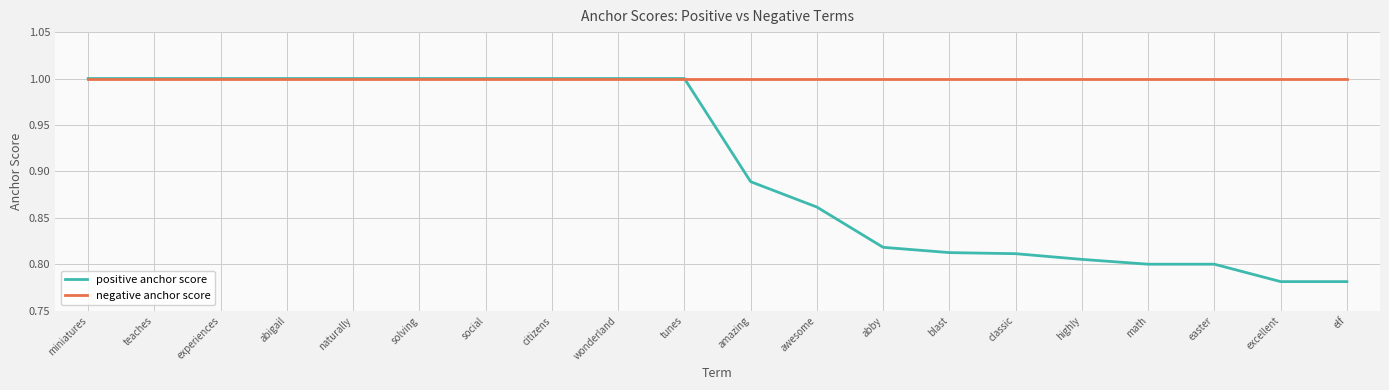

What is the total value across all series at teaches?

2.0